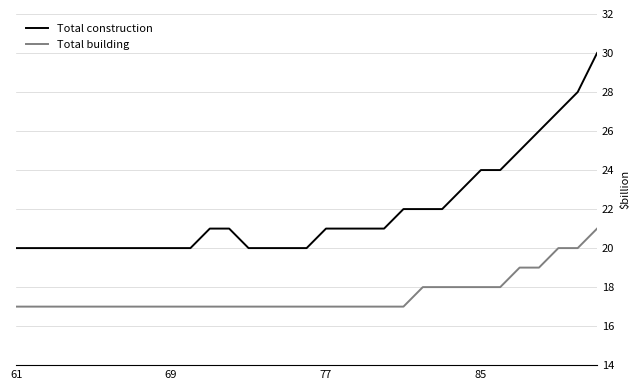

Rank the series by their maximum value, from highest to lowest.

Total construction, Total building